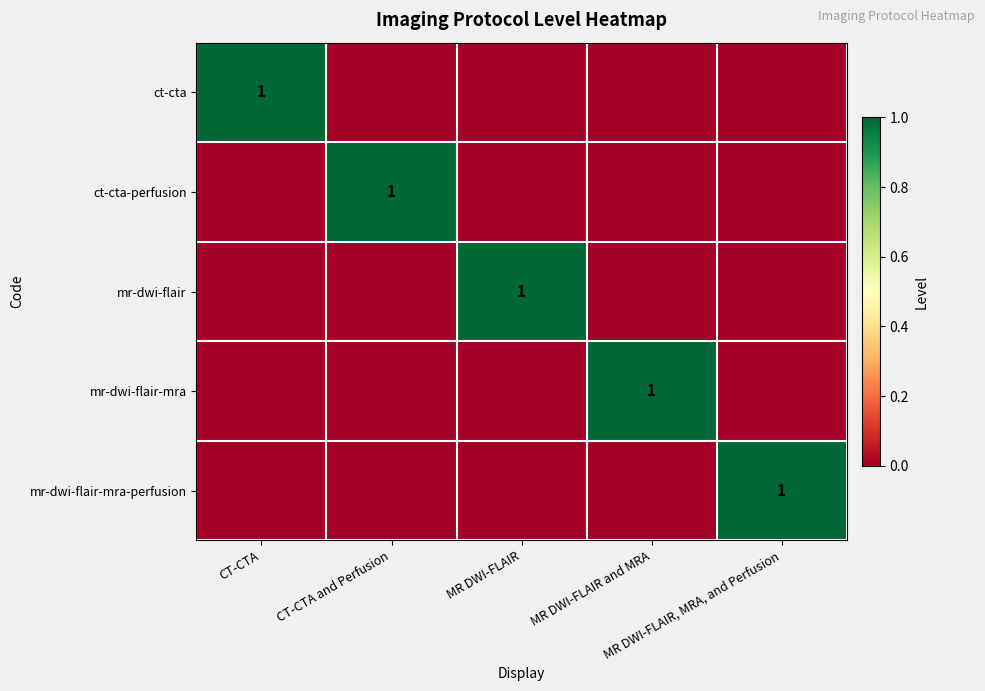

At which label is mr-dwi-flair-mra-perfusion closest to 0?

CT-CTA